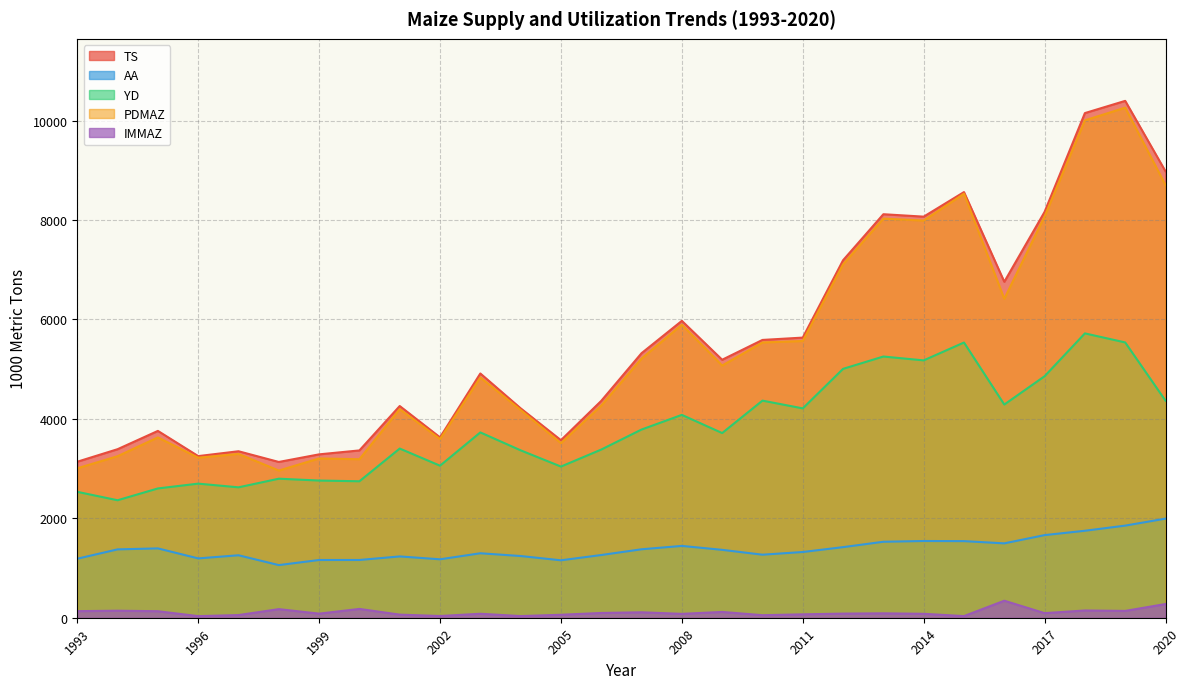

What is the value of the IMMAZ point at the 17th from the left?

116.8